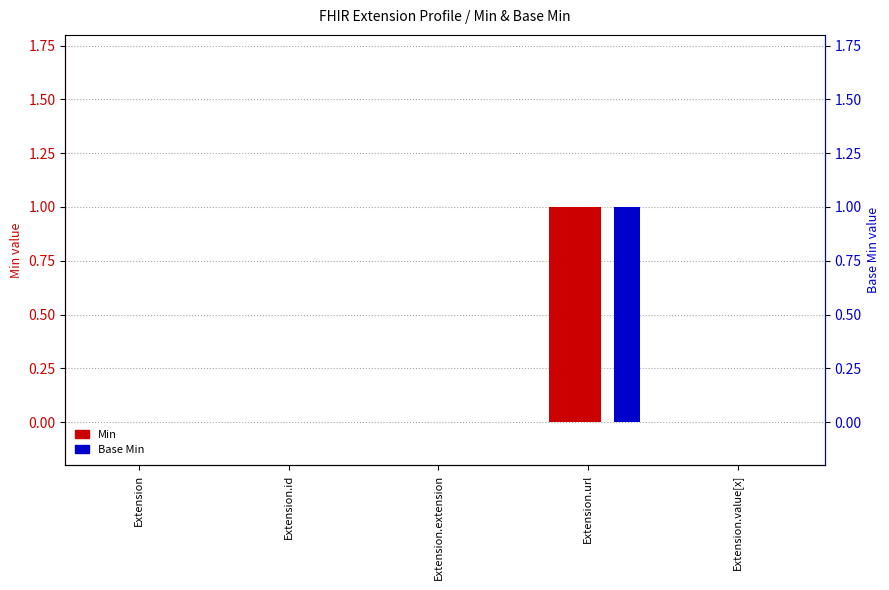

Which has a higher value, Extension.extension or Extension.url?

Extension.url